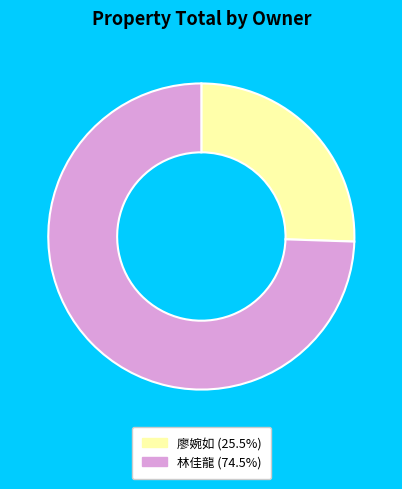

Is the sum of 廖婉如 (25.5%) and 林佳龍 (74.5%) greater than half?

Yes